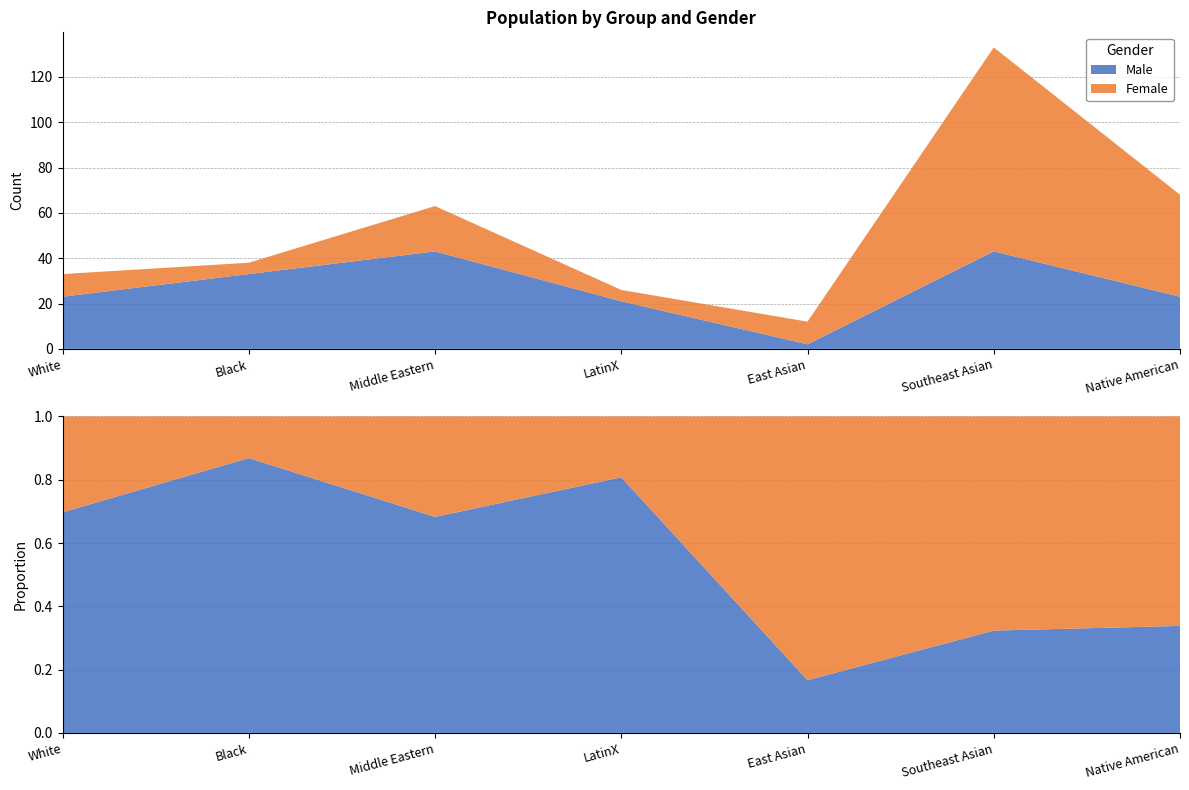

Reading right to left, what are all the values shown in this chart?

Male: Native American=23	Southeast Asian=43	East Asian=2	LatinX=21	Middle Eastern=43	Black=33	White=23
Female: Native American=45	Southeast Asian=90	East Asian=10	LatinX=5	Middle Eastern=20	Black=5	White=10